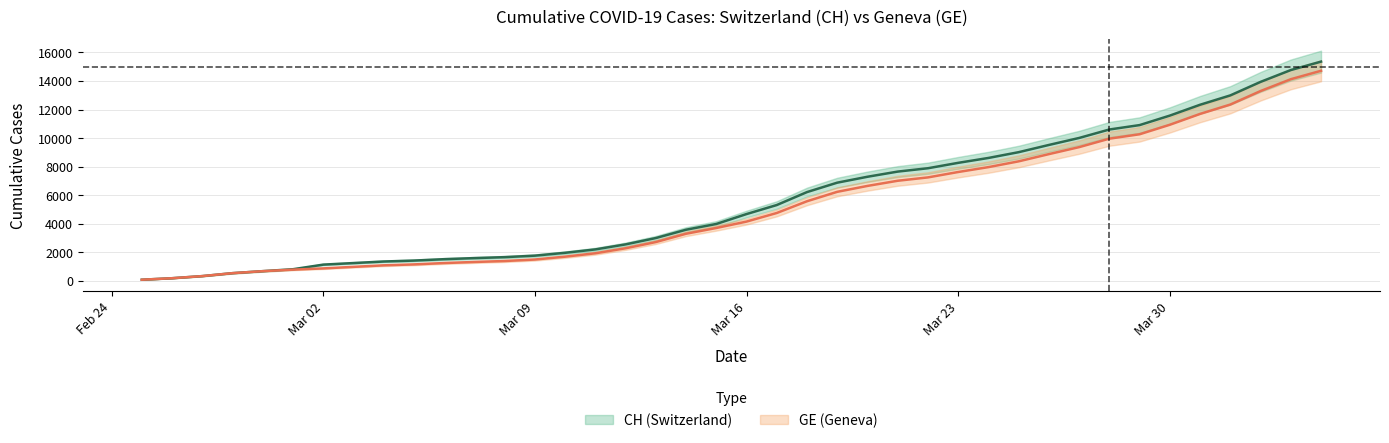

The value of CH at 2020-03-03 is 388. True or false?

False